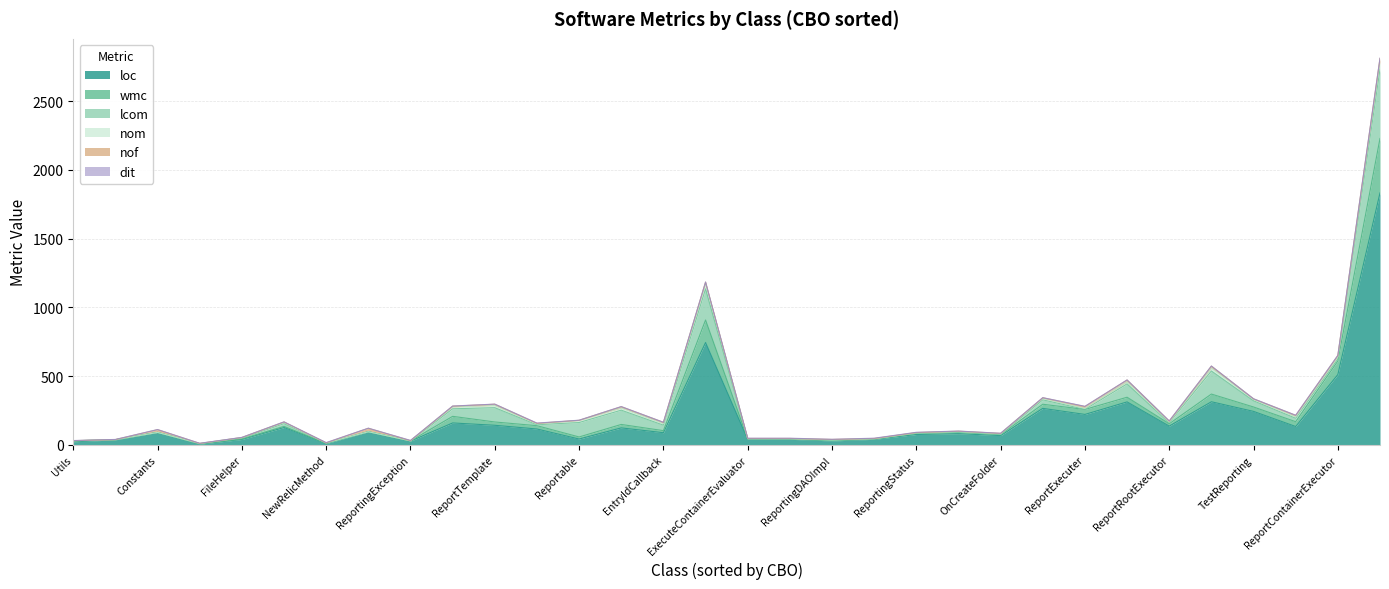

Does the chart display data point markers on the line(s)?

No